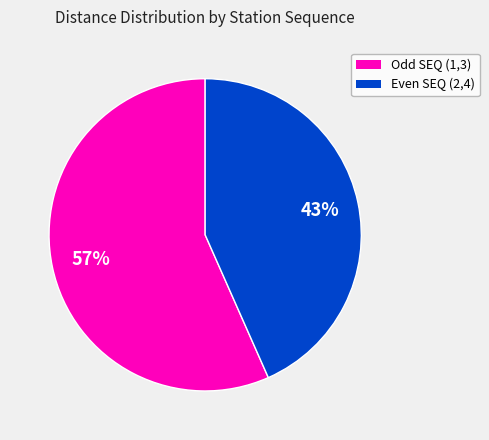

Which category has the smallest portion of the pie?

Even SEQ (2,4)